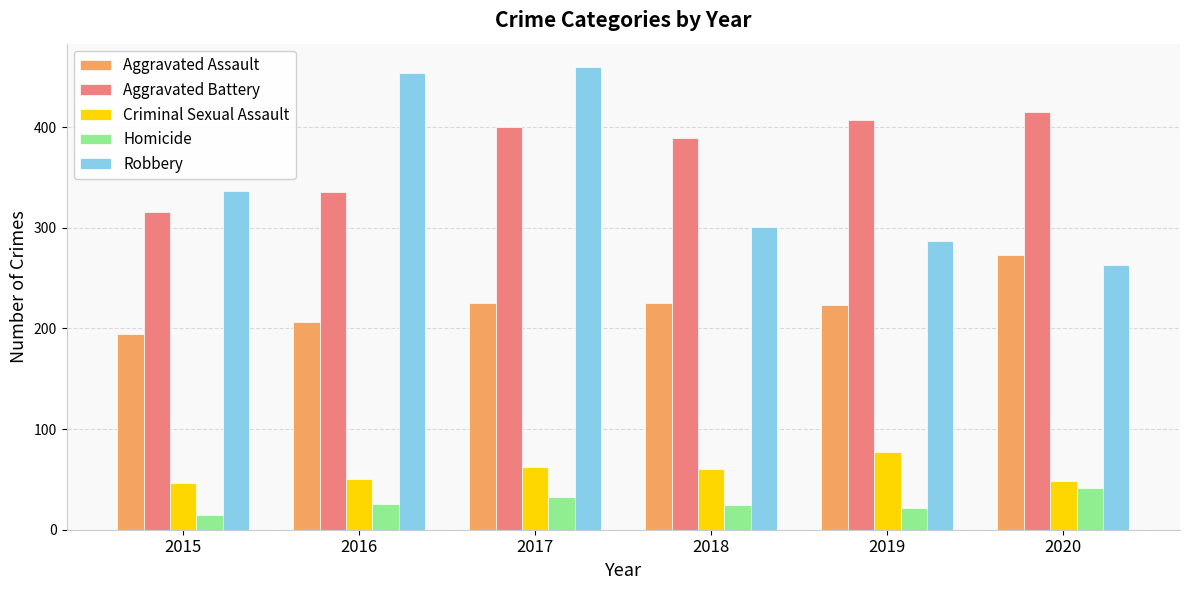

Which series has the widest spread of values?

Robbery